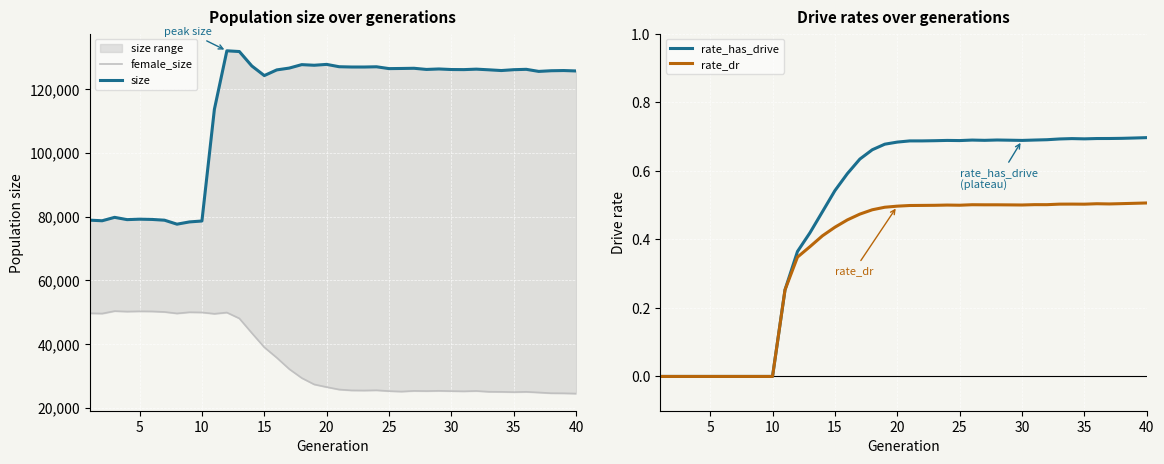

Which series has the largest total across all categories?

size